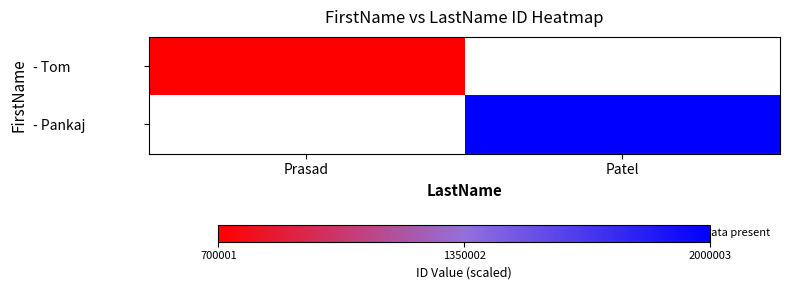

Is it true that - Pankaj equals 2000003.0 at Patel?

True